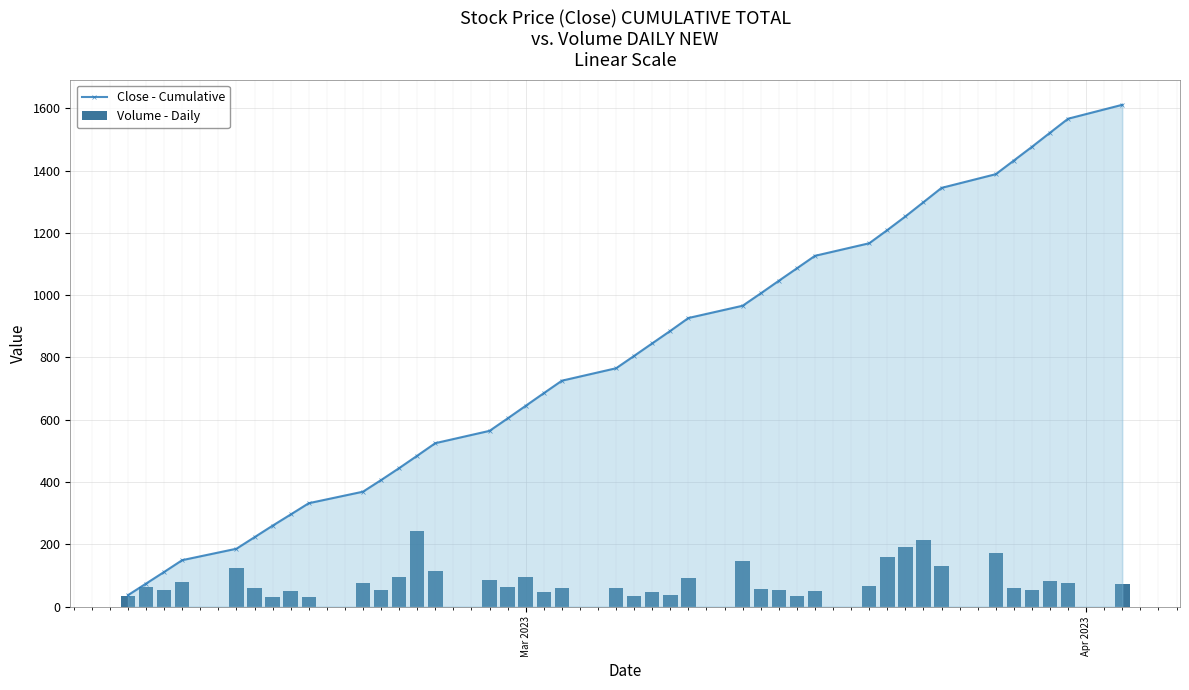

What is the value of the Volume - Daily bar at the 4th from the left?

79.4